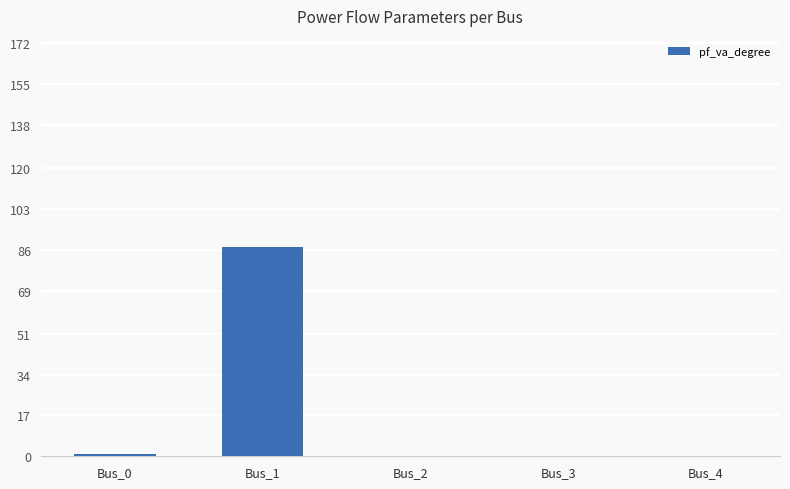

How many data points does each series have?

5